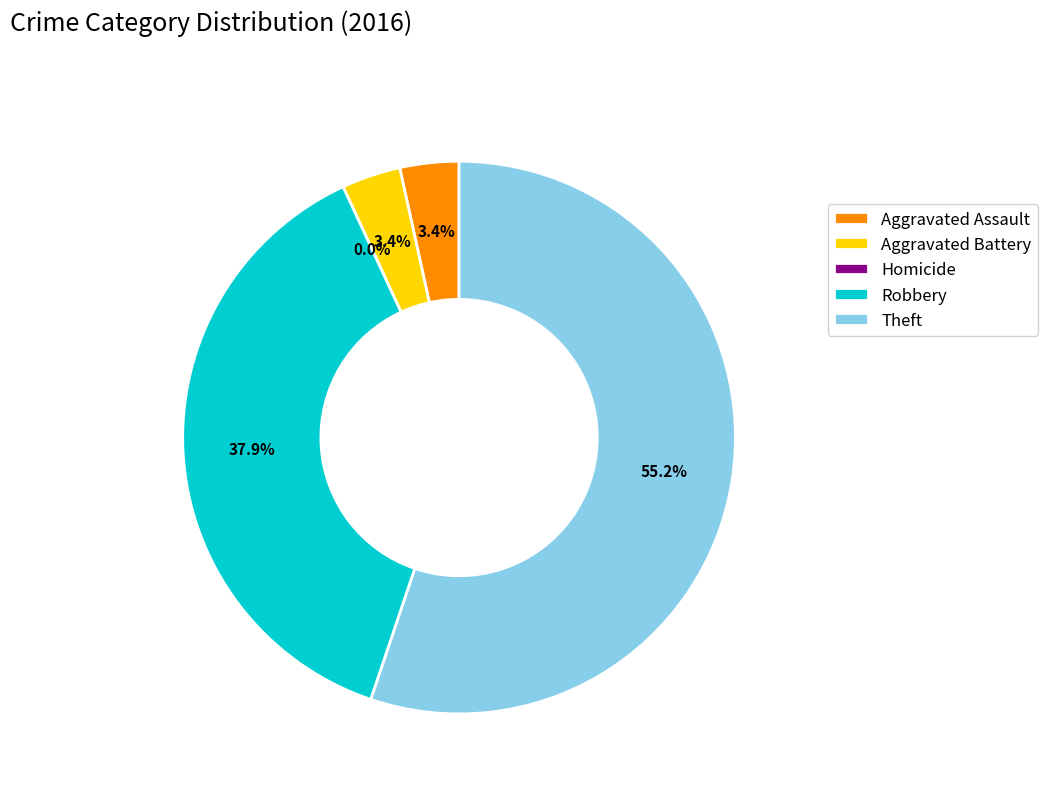

Count the number of slices in the pie.

5